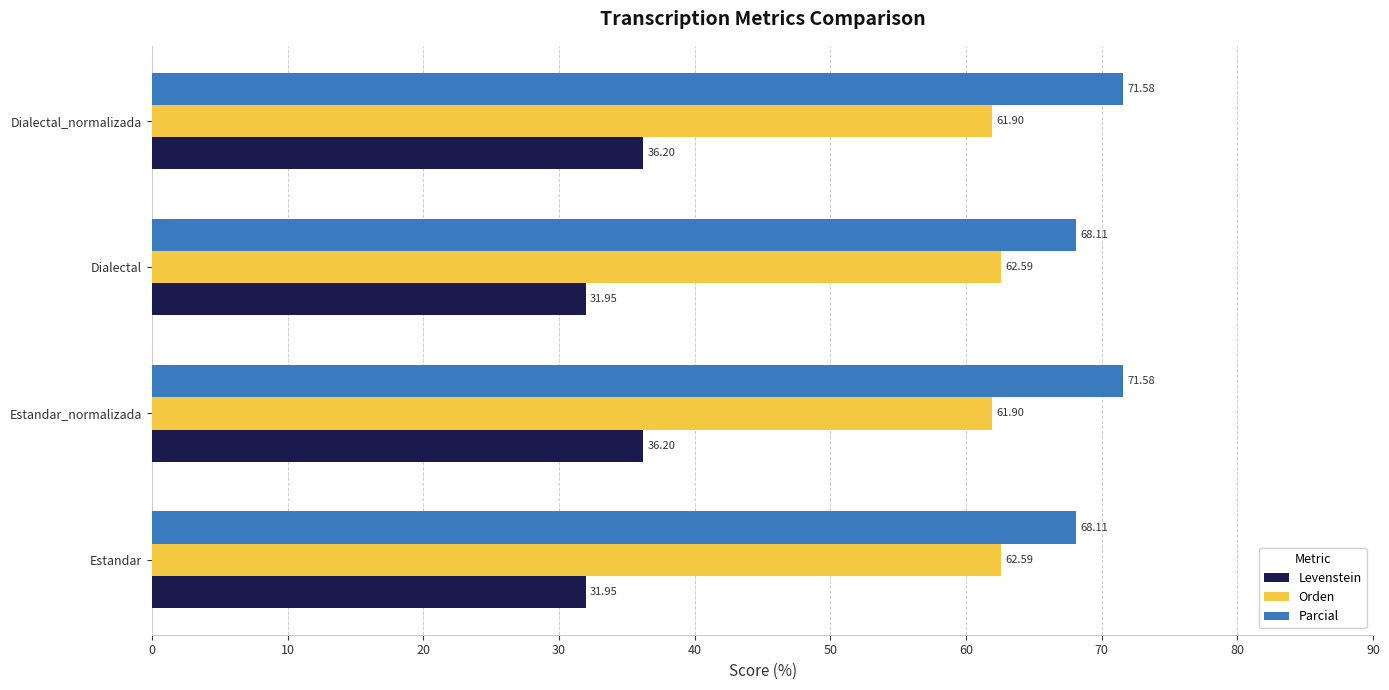

Rank the series by their maximum value, from lowest to highest.

Levenstein, Orden, Parcial